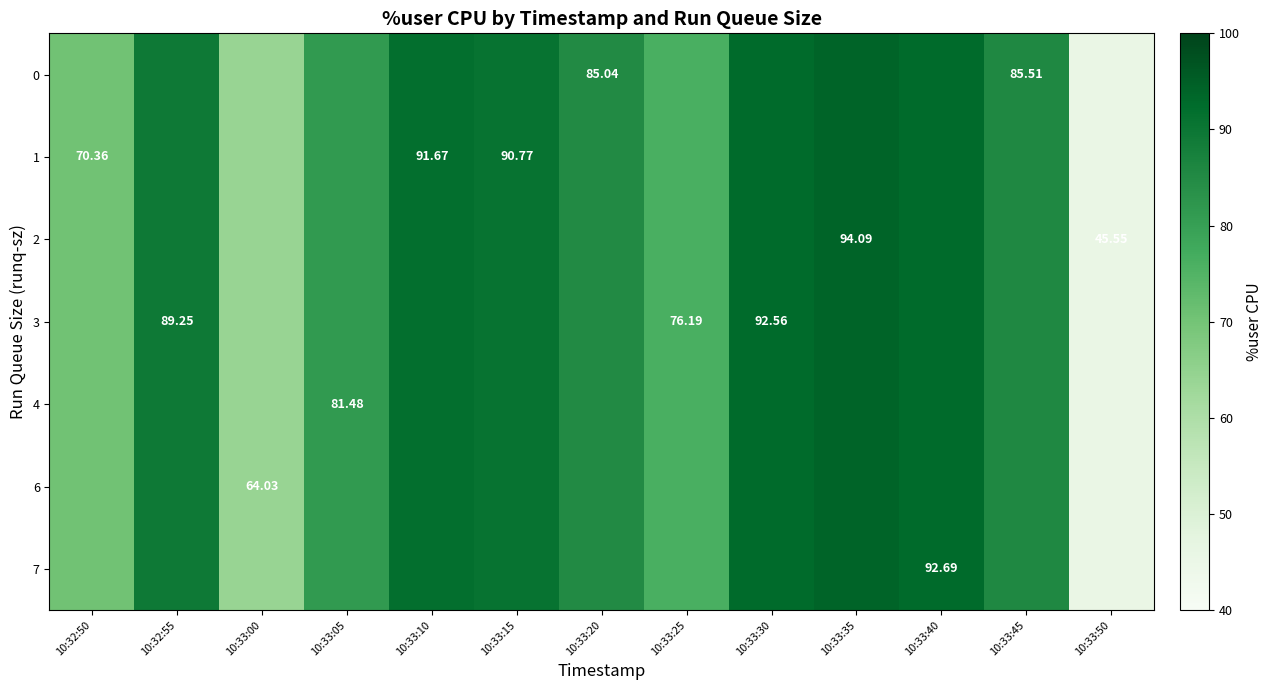

Reading left to right, what are all the values shown in this chart?

row_0: 70.4	89.2	64.0	81.5	91.7	90.8	85.0	76.2	92.6	94.1	92.7	85.5	45.5
row_1: 70.4	89.2	64.0	81.5	91.7	90.8	85.0	76.2	92.6	94.1	92.7	85.5	45.5
row_2: 70.4	89.2	64.0	81.5	91.7	90.8	85.0	76.2	92.6	94.1	92.7	85.5	45.5
row_3: 70.4	89.2	64.0	81.5	91.7	90.8	85.0	76.2	92.6	94.1	92.7	85.5	45.5
row_4: 70.4	89.2	64.0	81.5	91.7	90.8	85.0	76.2	92.6	94.1	92.7	85.5	45.5
row_5: 70.4	89.2	64.0	81.5	91.7	90.8	85.0	76.2	92.6	94.1	92.7	85.5	45.5
row_6: 70.4	89.2	64.0	81.5	91.7	90.8	85.0	76.2	92.6	94.1	92.7	85.5	45.5